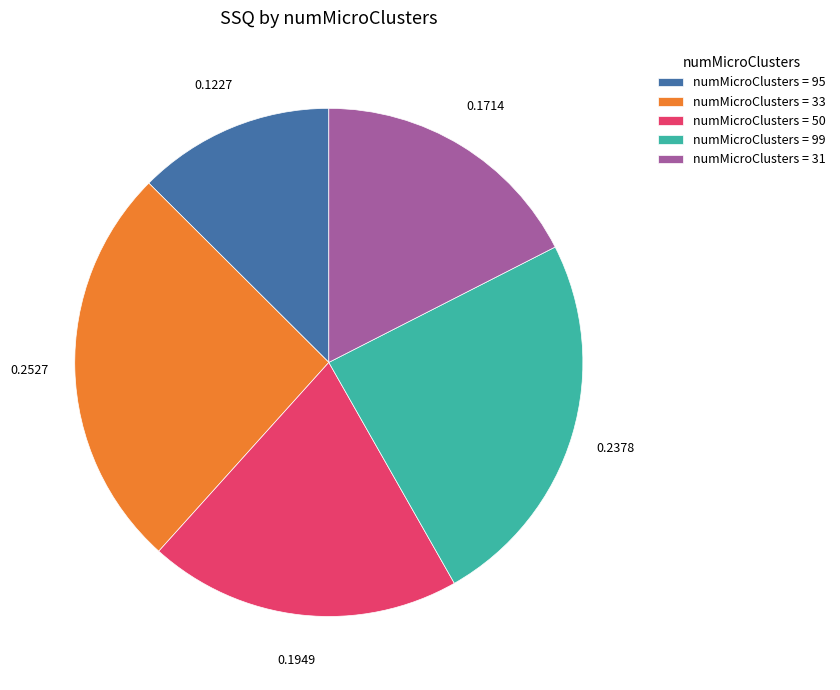

What is the smallest slice in the pie chart?

numMicroClusters = 95